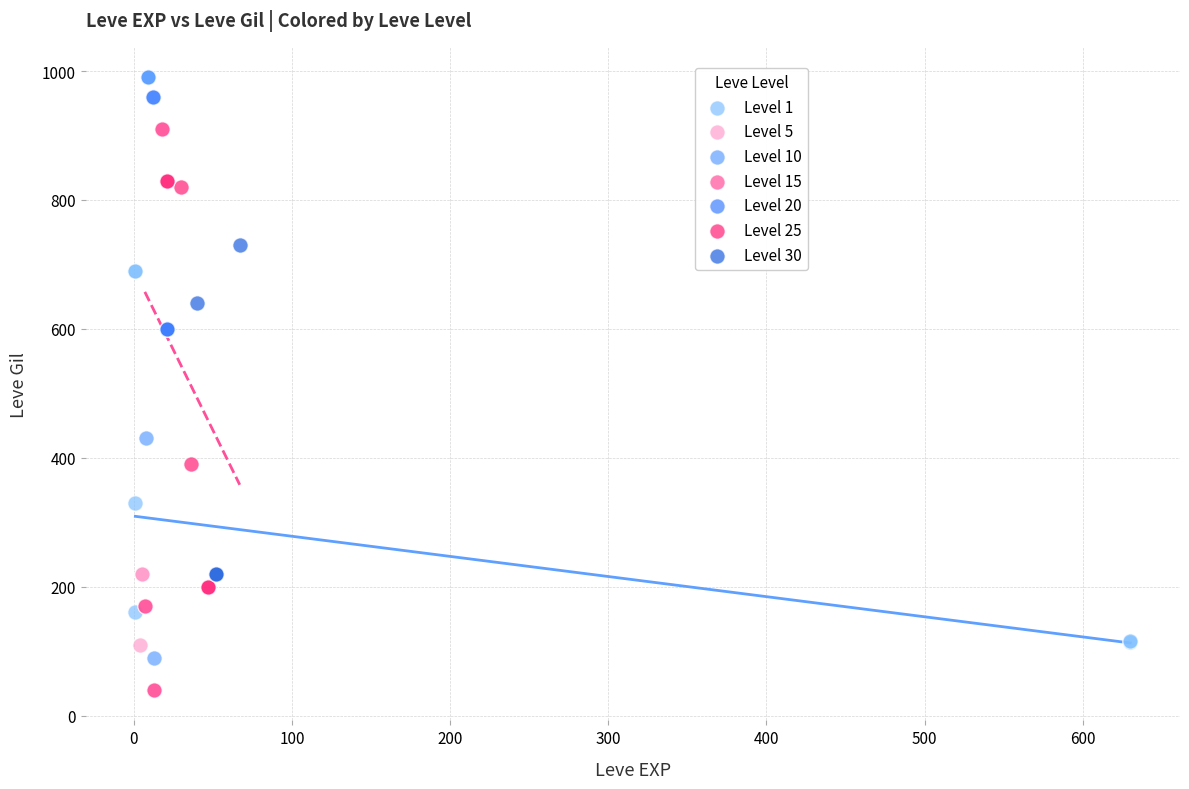

Which series contains the lowest Y value?

Level 15